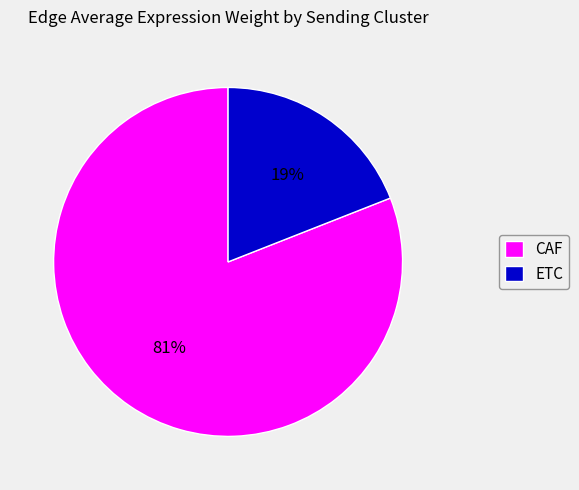

To the nearest percent, what is the combined percentage of CAF and ETC?

100%